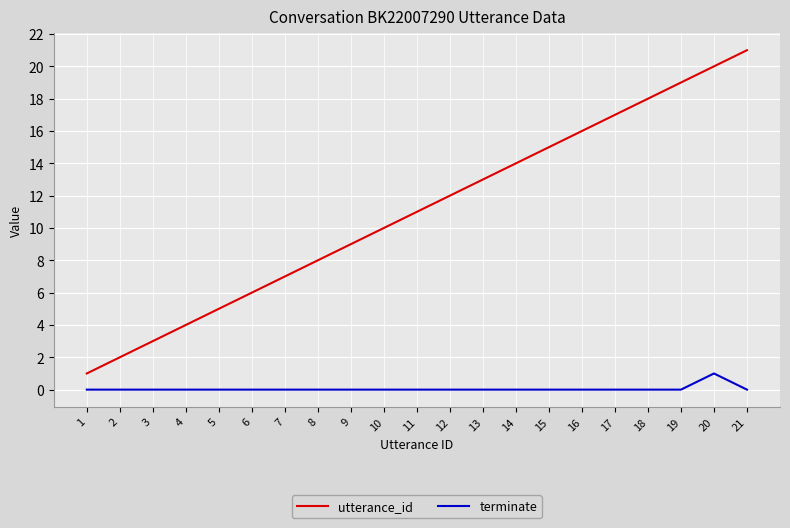

How many series are shown in this chart?

2